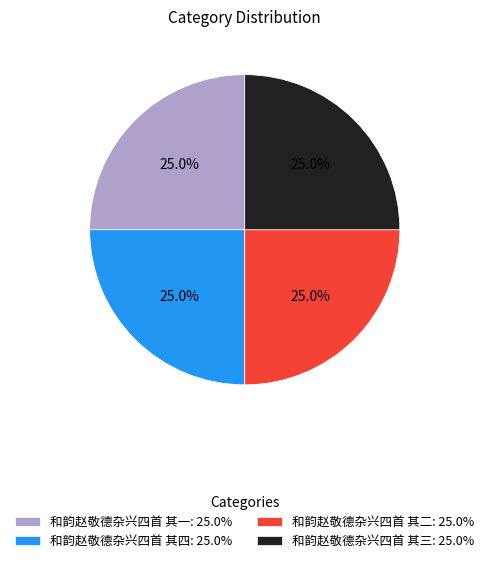

To the nearest percent, what is the average slice percentage?

25%